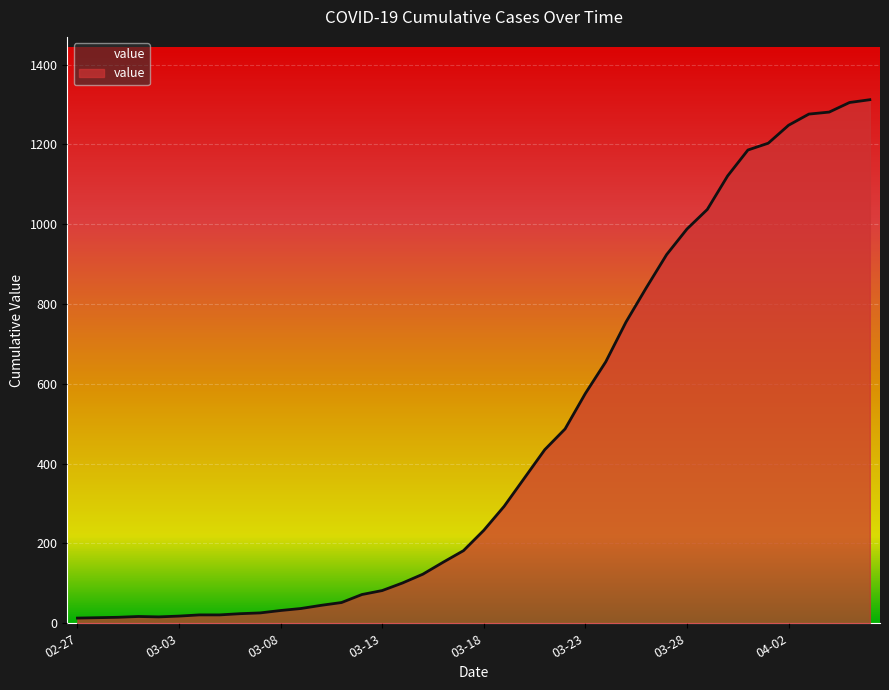

What is the difference between the maximum and minimum values?

1299